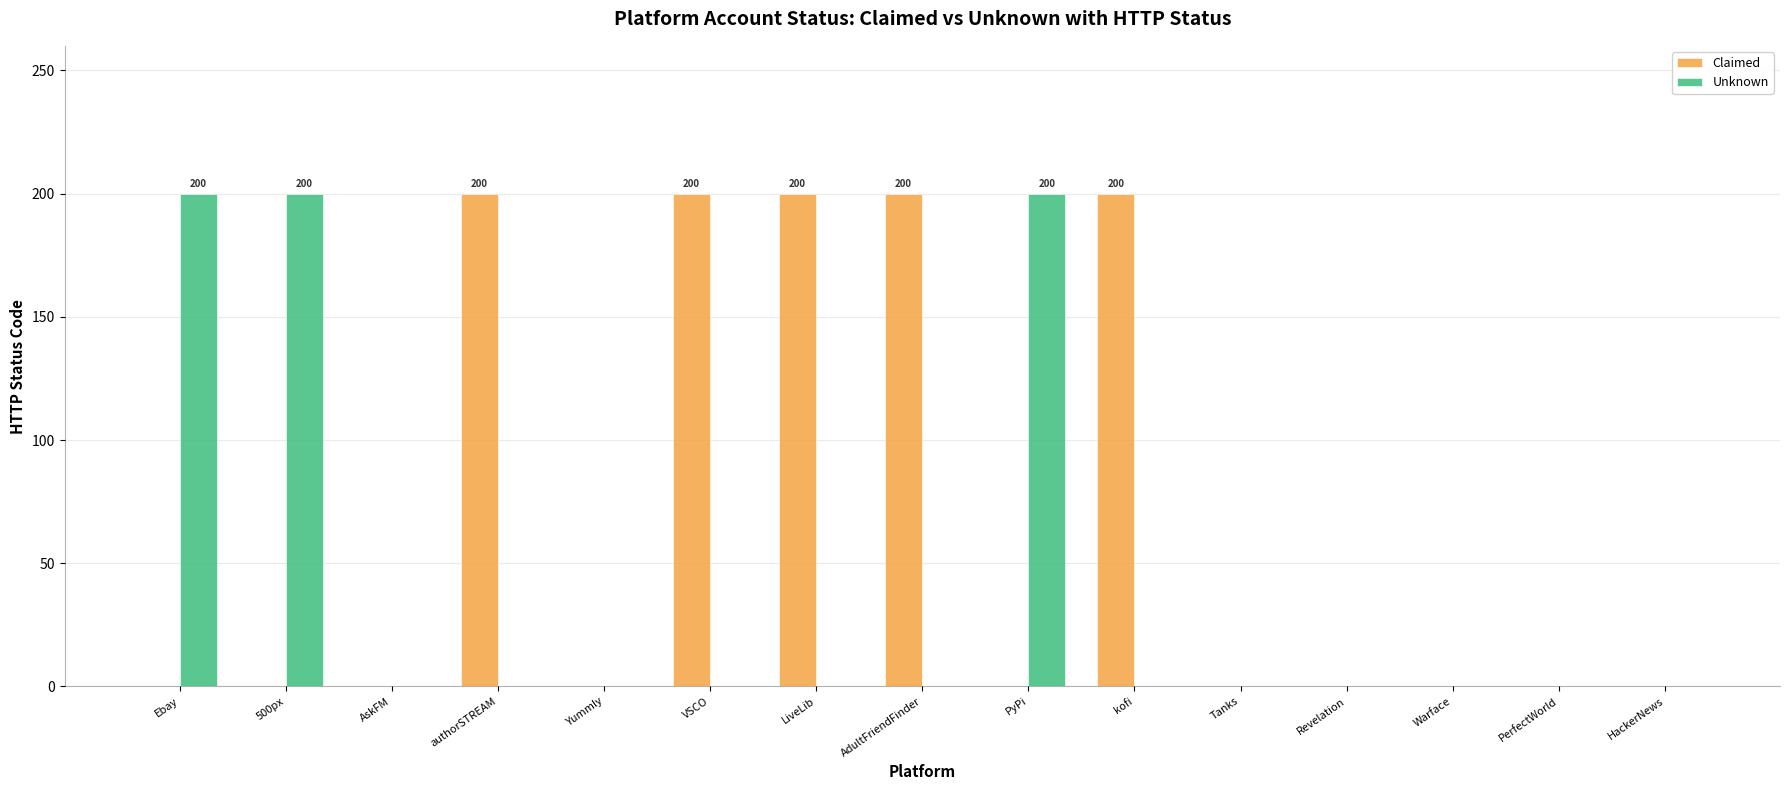

Which series has the largest total across all categories?

Claimed